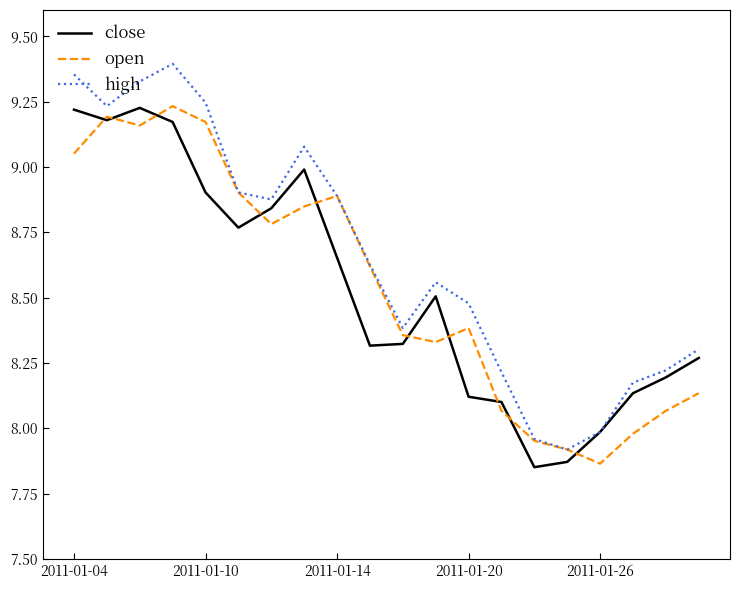

Which series has the widest spread of values?

high